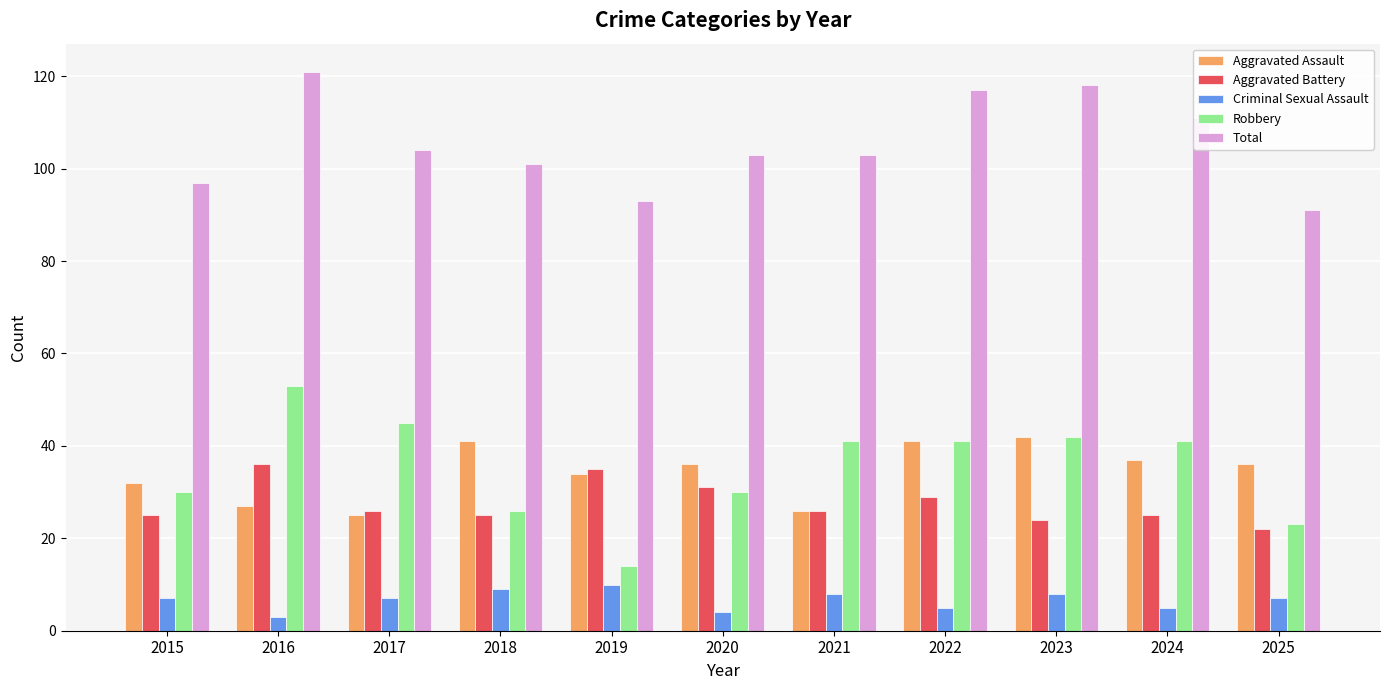

Where does the Total series first go above 103?

2016